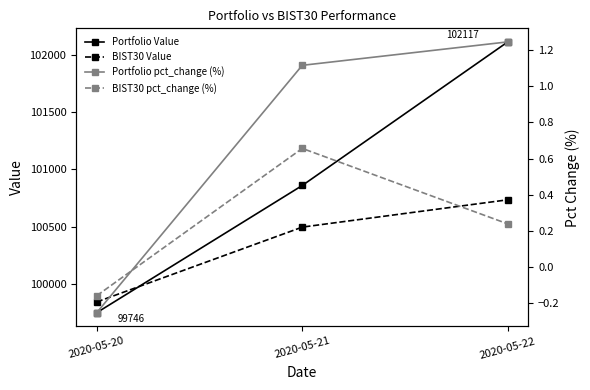

Reading left to right, transcribe all the data shown in this chart.

Portfolio Value: 99746.1	100859.7	102116.7
BIST30 Value: 99840.1	100495.3	100734.5
Portfolio pct_change (%): -0.3	1.1	1.2
BIST30 pct_change (%): -0.2	0.7	0.2